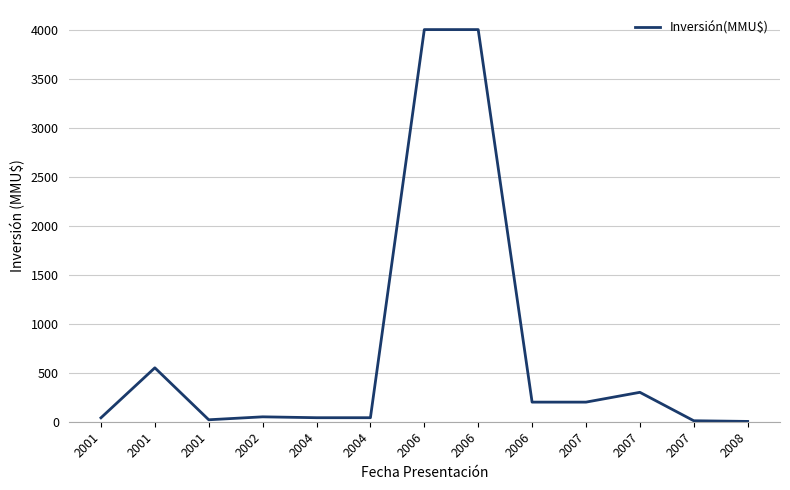

How many lines are shown in the chart?

1